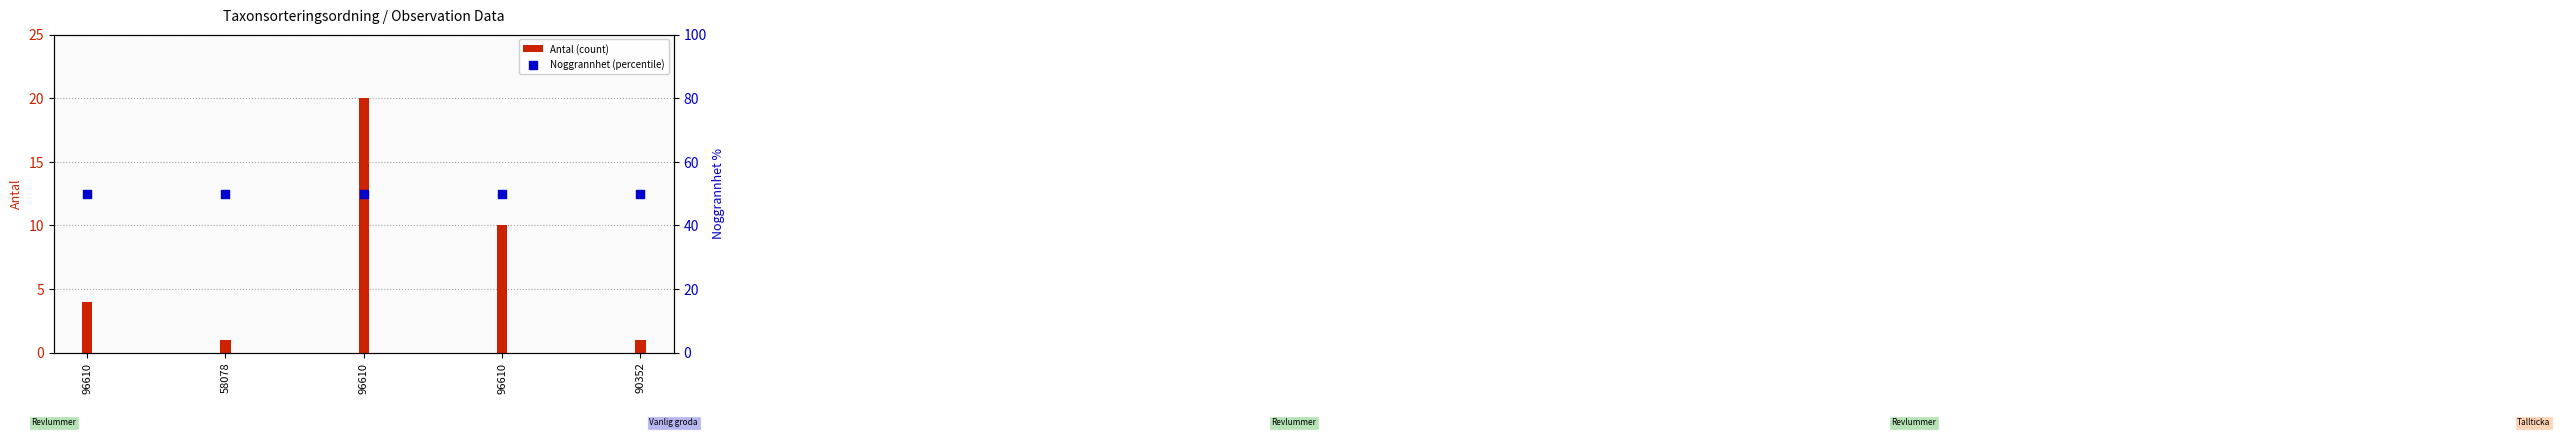

Which series reaches the minimum Y coordinate?

Antal (count)